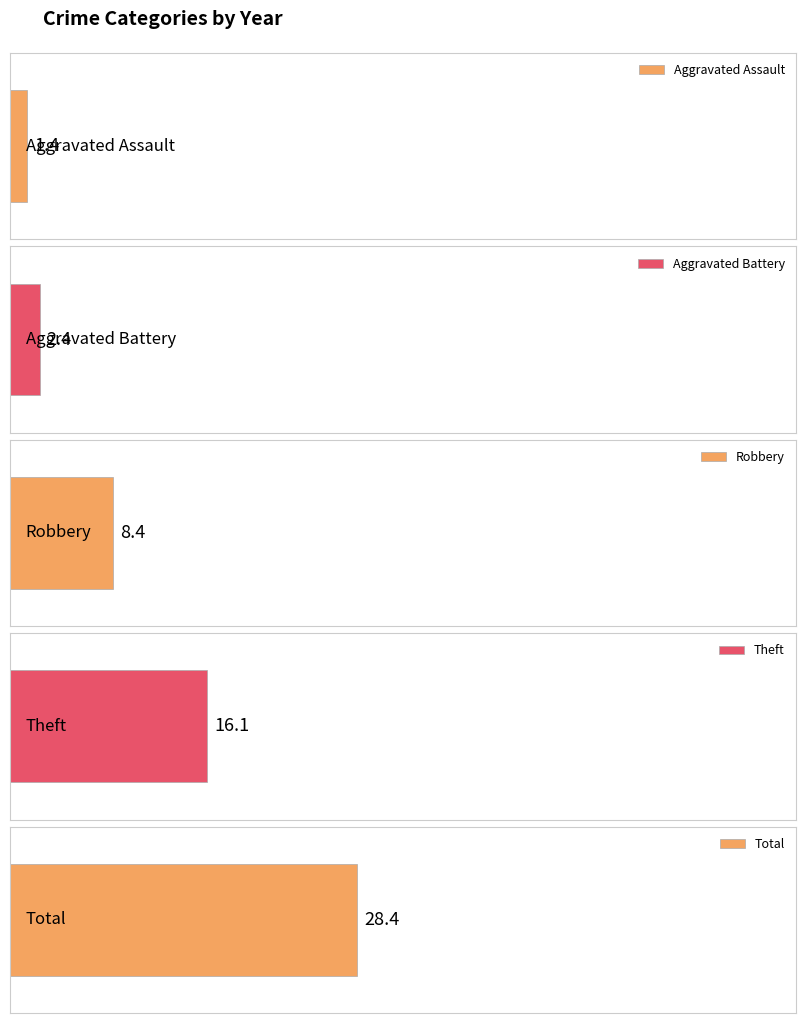

Which series has the widest spread of values?

Total